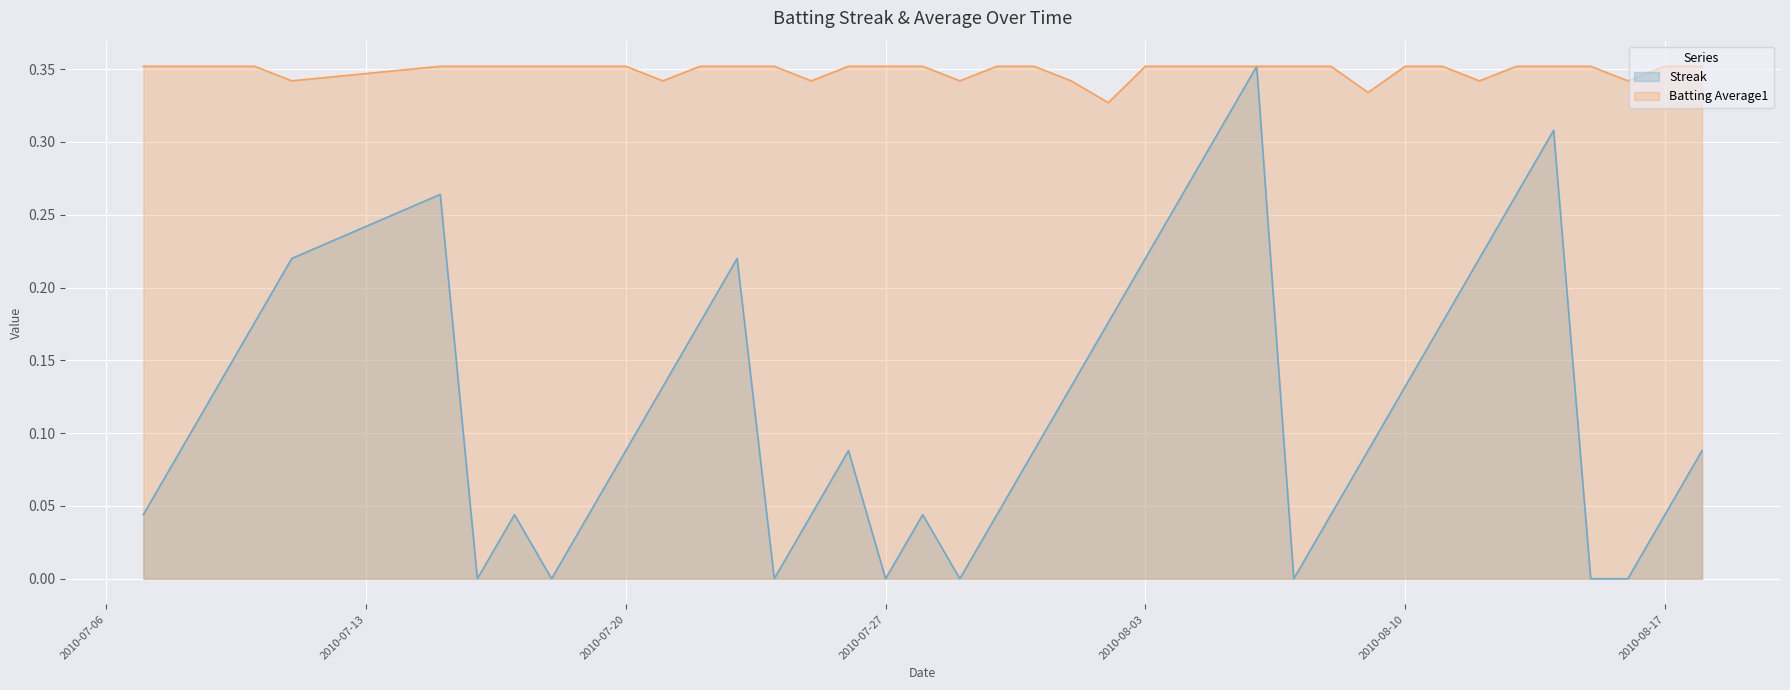

At which category does Batting Average1 reach its first local valley?

2010-07-11